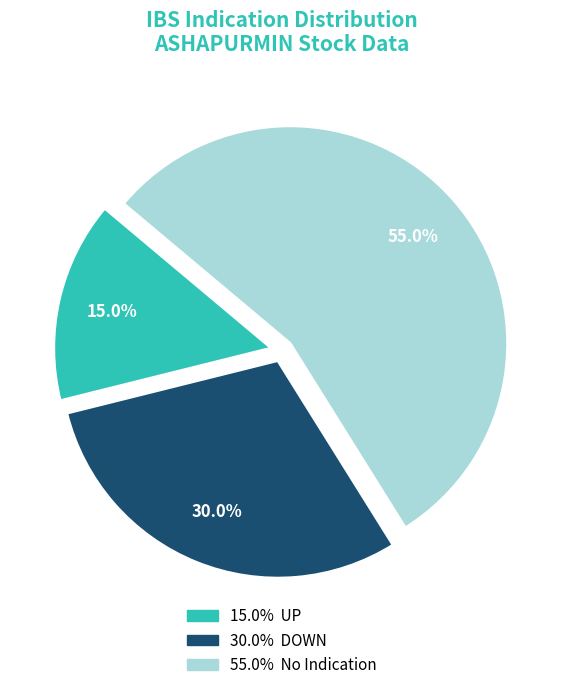

Is there a majority slice in this chart?

Yes